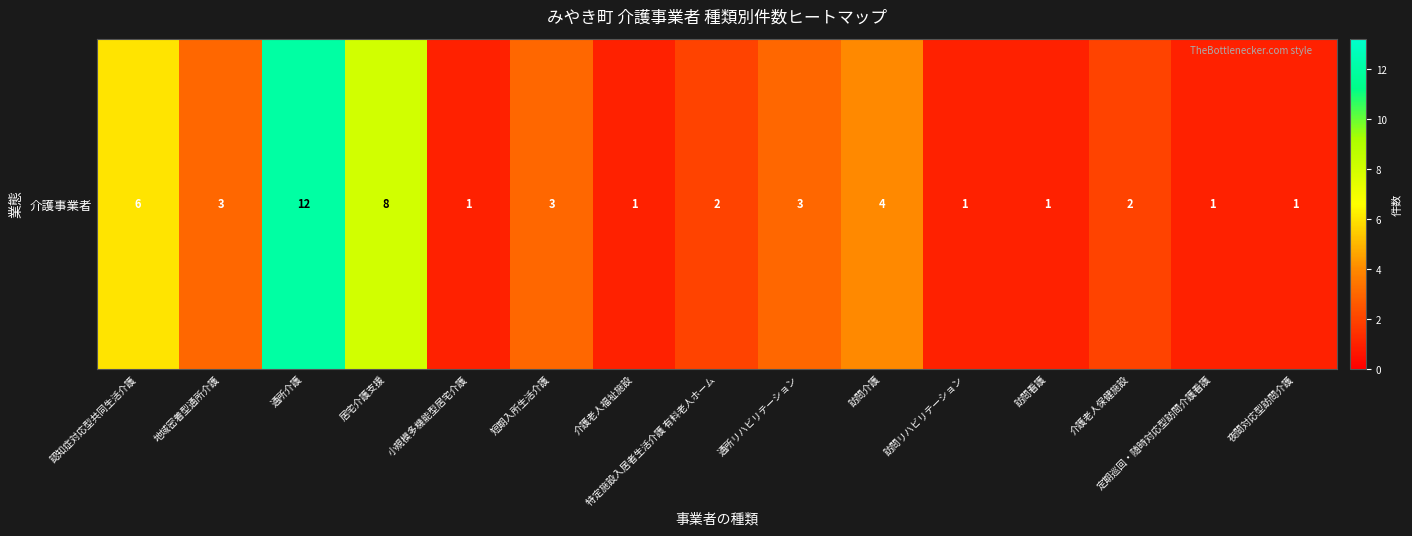

Reading left to right, list all the values displayed in this chart.

認知症対応型共同生活介護=6	地域密着型通所介護=3	通所介護=12	居宅介護支援=8	小規模多機能型居宅介護=1	短期入所生活介護=3	介護老人福祉施設=1	特定施設入居者生活介護 有料老人ホーム=2	通所リハビリテーション=3	訪問介護=4	訪問リハビリテーション=1	訪問看護=1	介護老人保健施設=2	定期巡回・随時対応型訪問介護看護=1	夜間対応型訪問介護=1